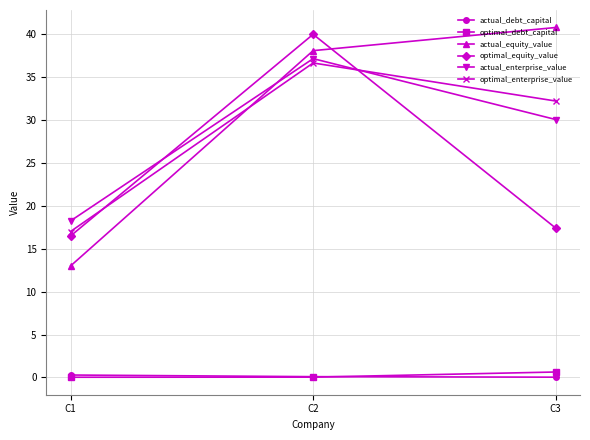

What is the value of the actual_enterprise_value point at the 2nd from the left?

37.2